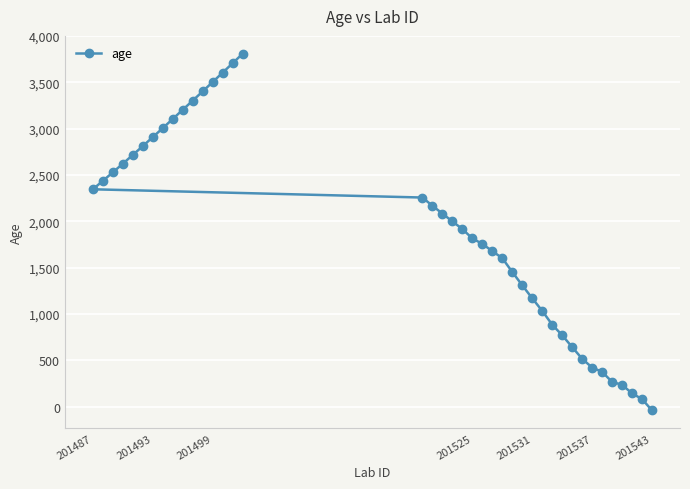

How many lines are shown in the chart?

1